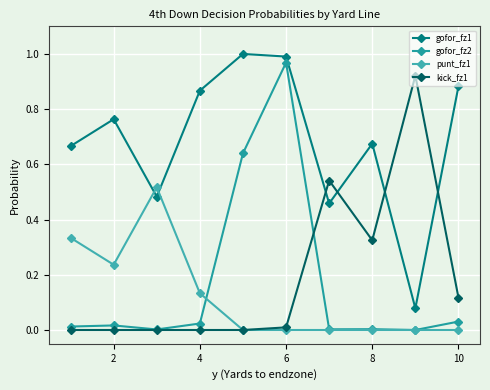

How many data points does each series have?

10